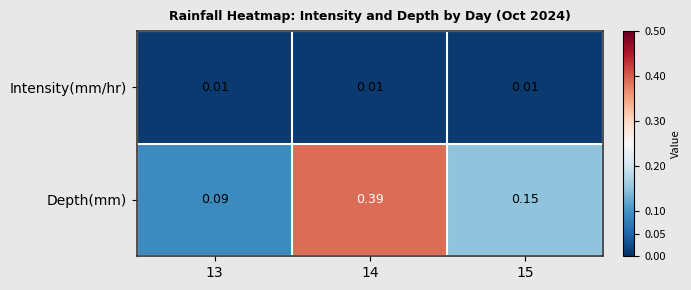

List the series in order of their overall mean, highest first.

Depth(mm), Intensity(mm/hr)